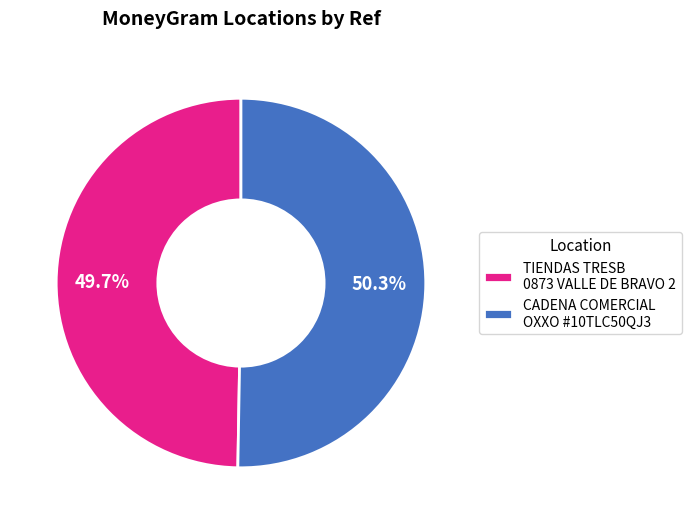

Which slice represents more than half of the pie?

CADENA COMERCIAL OXXO #10TLC50QJ3